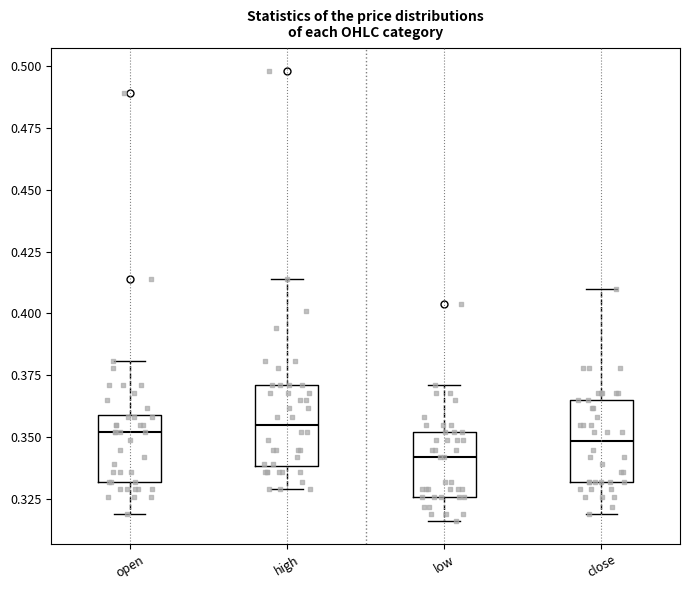

Reading left to right, transcribe this box plot: for each box, give where its median line is, the range the box spans, and where its two whiskers end, as read against the y-axis. The values are not printed on the chart, so give them approximately, as read against the axis.

open: median 0.350, box 0.330 to 0.360, whiskers 0.320 to 0.380
high: median 0.355, box 0.340 to 0.370, whiskers 0.330 to 0.415
low: median 0.340, box 0.325 to 0.350, whiskers 0.315 to 0.370
close: median 0.350, box 0.330 to 0.365, whiskers 0.320 to 0.410